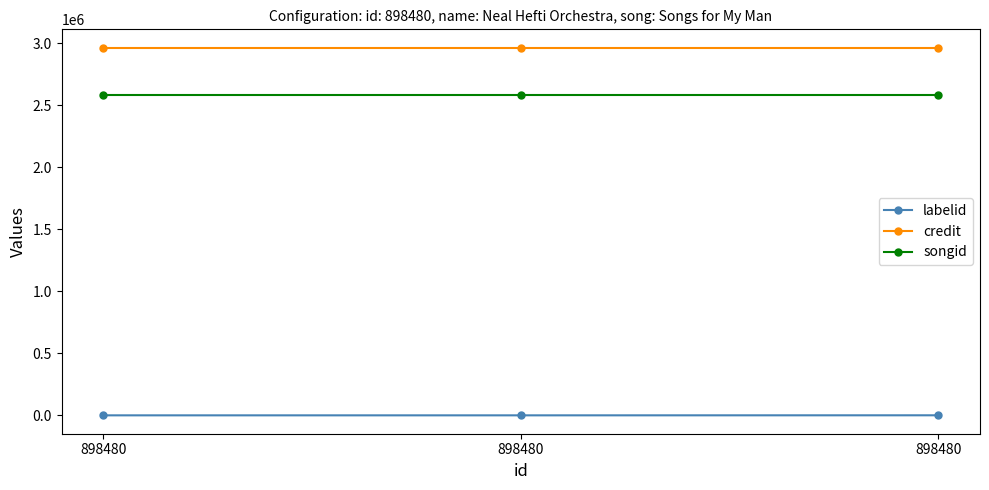

The value of labelid at 898480 is 279. True or false?

False